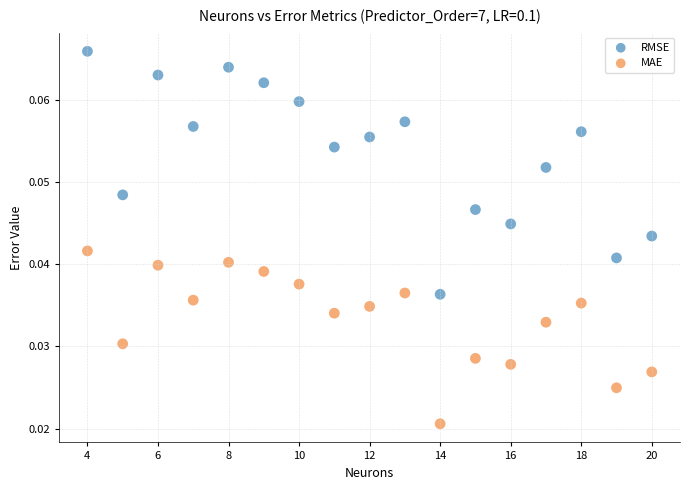

What are all the series names shown in the legend?

RMSE, MAE